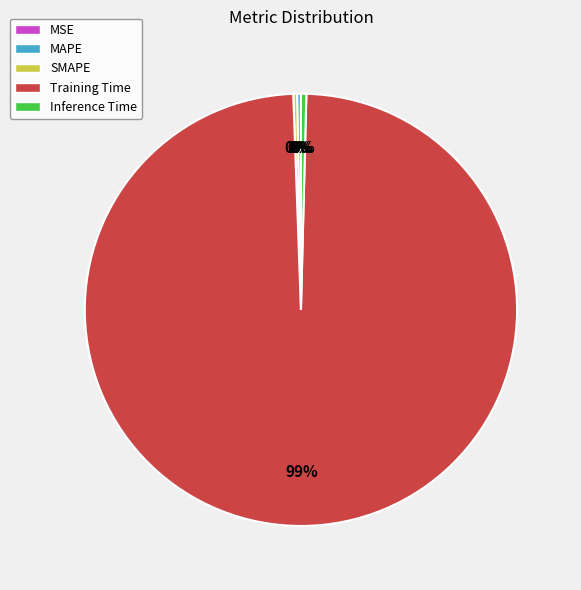

Which has a higher value, Inference Time or Training Time?

Training Time